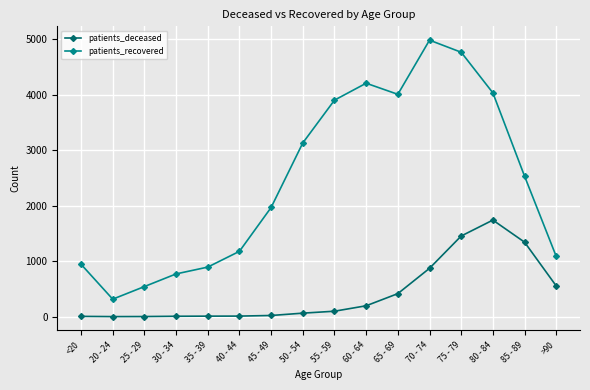

What is the label of the 6th point from the right?

65 - 69